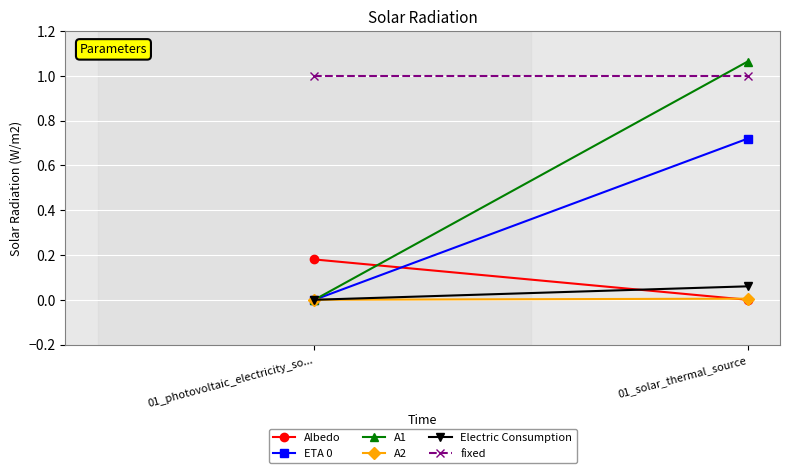

What is the sum of the fixed values at 01_solar_thermal_source and 01_photovoltaic_electricity_so...?

2.0